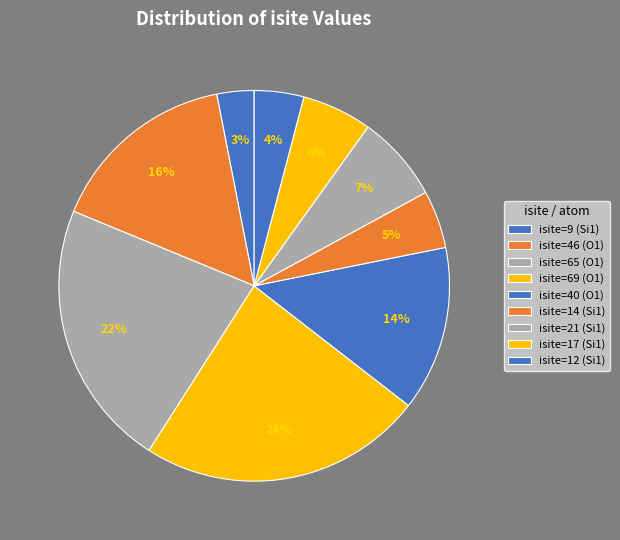

Count the number of slices in the pie.

9